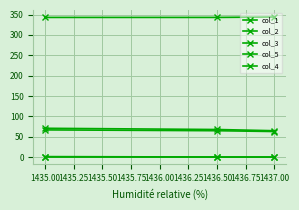

How many lines are shown in the chart?

5